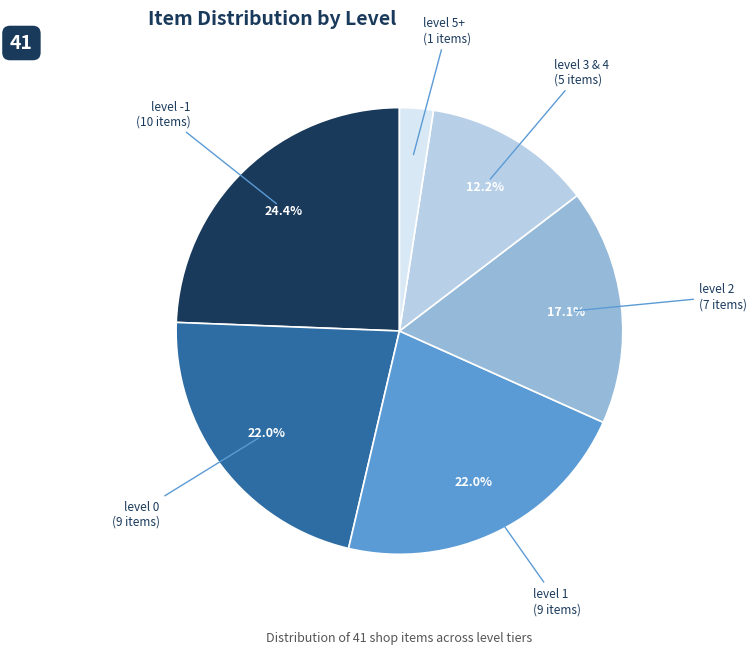

Is there a majority slice in this chart?

No